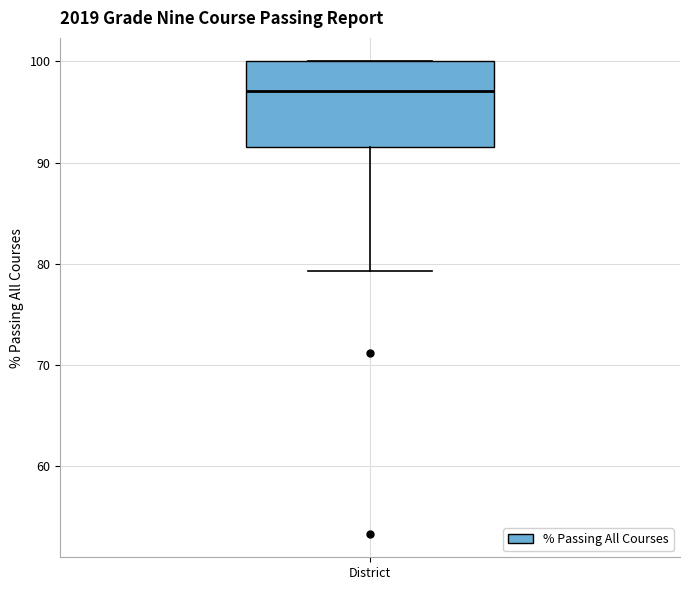

Transcribe this box plot: give where the median line is, the range the box spans, and where the two whiskers end, as read against the y-axis. The values are not printed on the chart, so give them approximately, as read against the axis.

median 97, box 92 to 100, whiskers 79 to 100